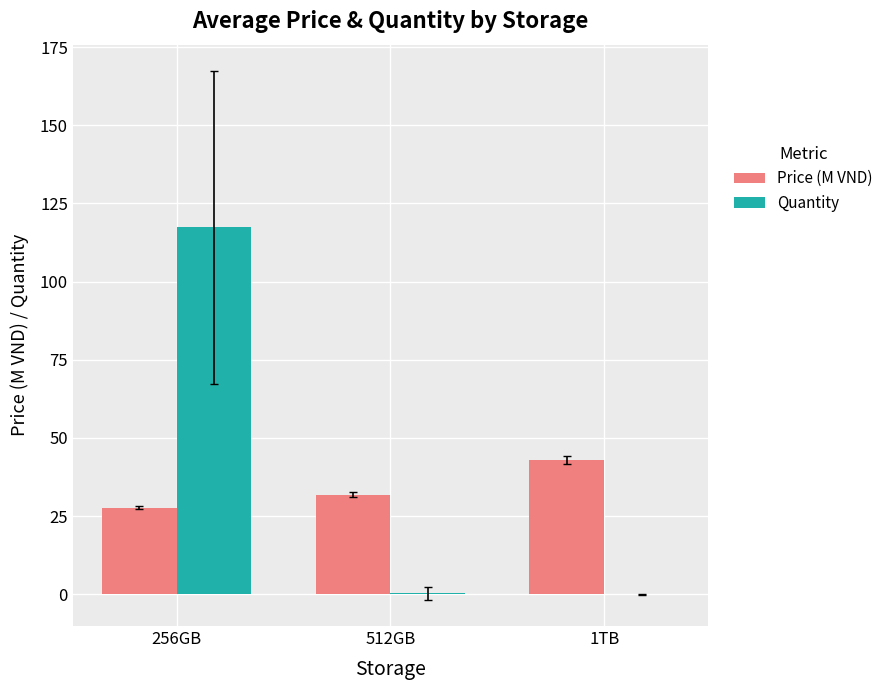

At which label is Price (M VND) closest to 35?

512GB